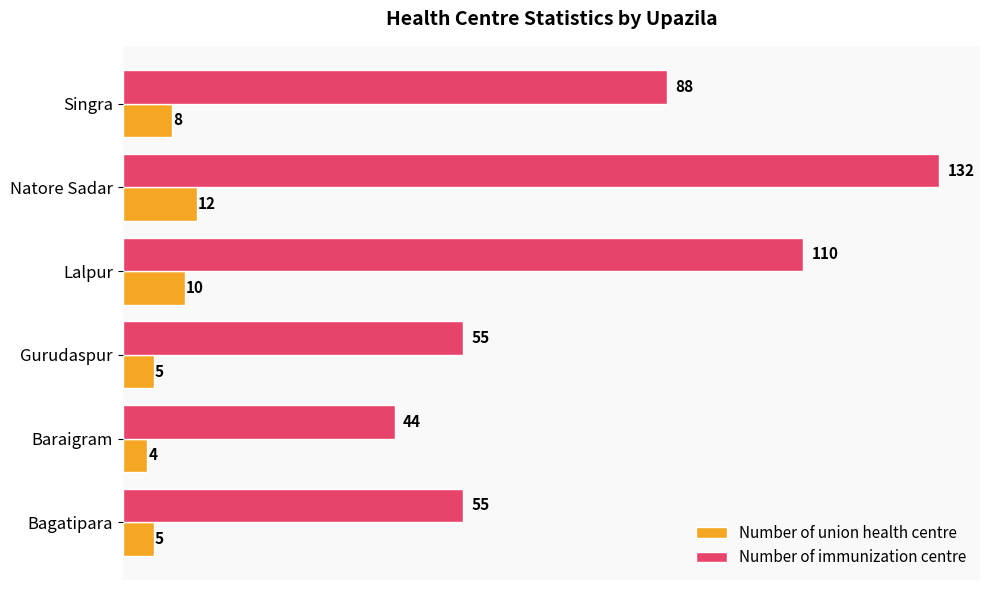

Between Gurudaspur and Natore Sadar, which series saw the biggest shift?

Number of immunization centre